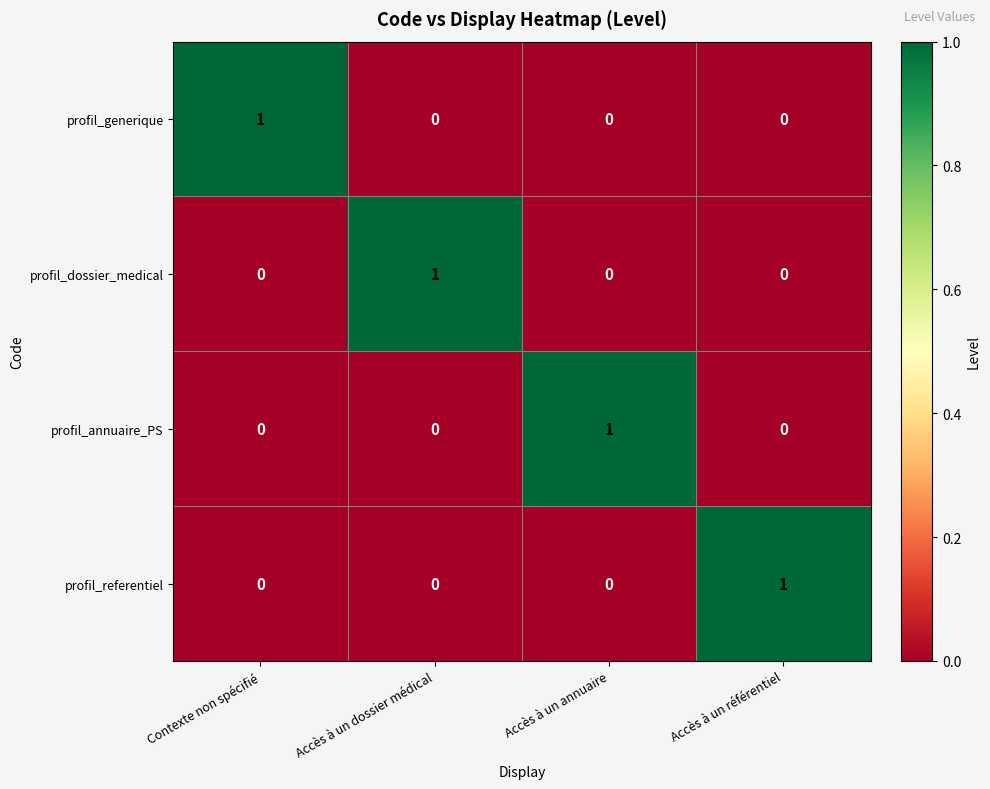

True or false: profil_dossier_medical has a value of 2 at Accès à un dossier médical.

False